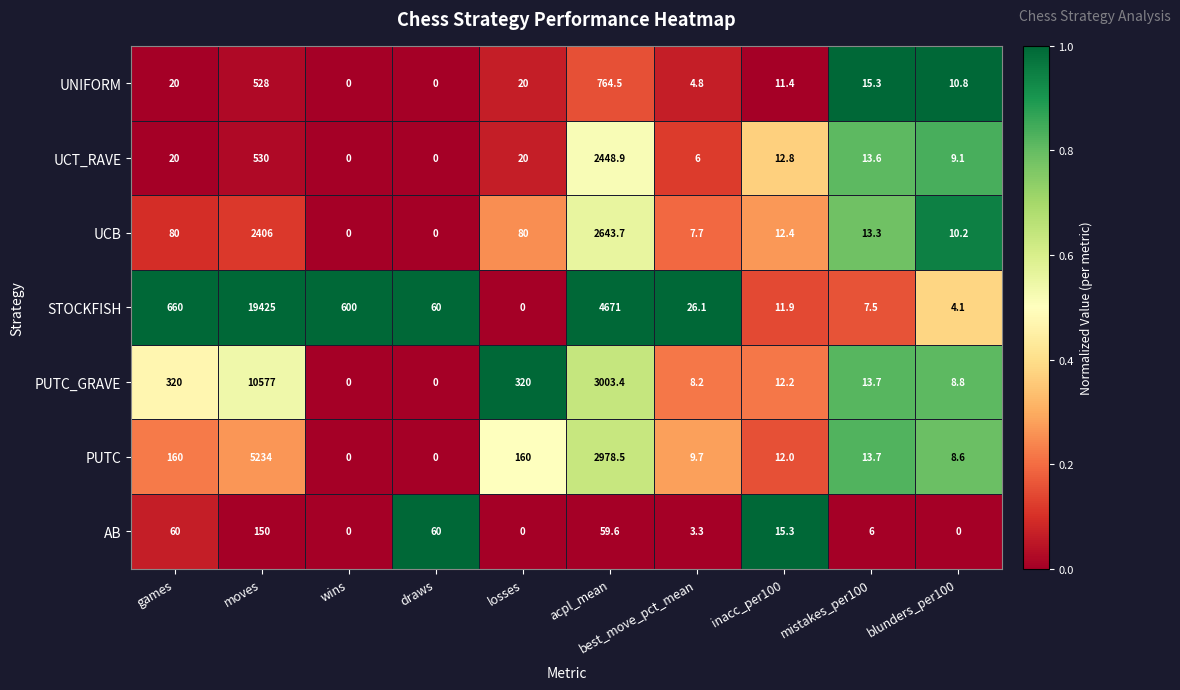

Is it true that STOCKFISH equals 19425.0 at moves?

True